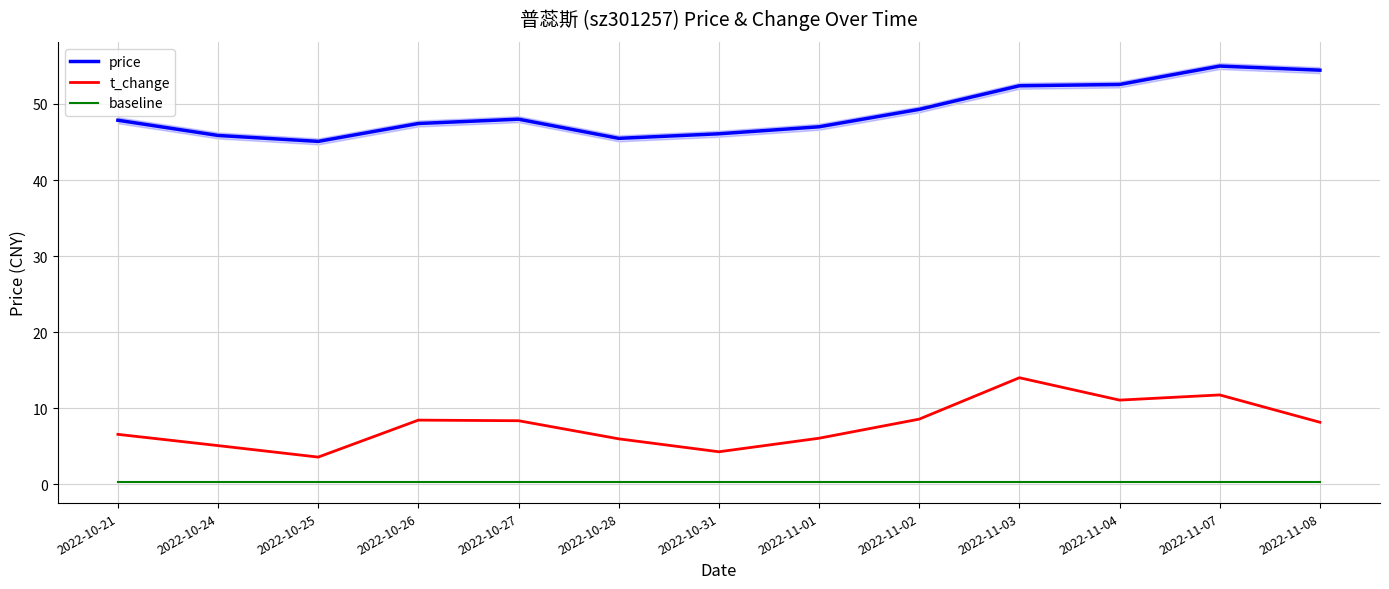

Which has a higher value, 2022-10-21 or 2022-11-02?

2022-11-02